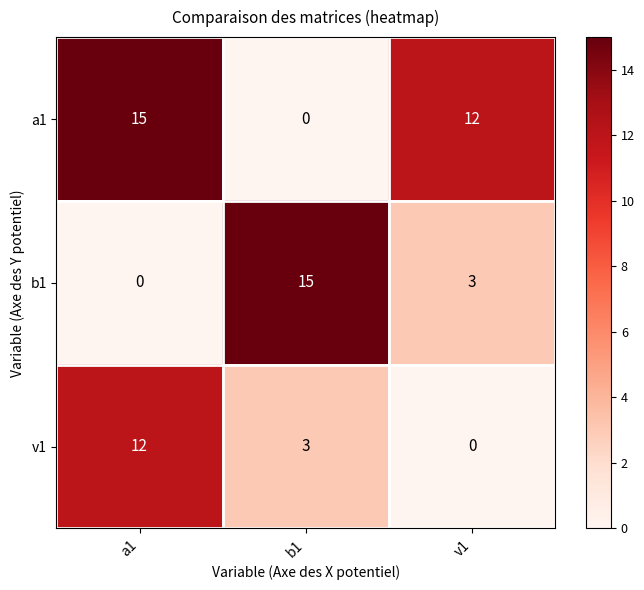

What is the difference between the highest and lowest values at b1?

15